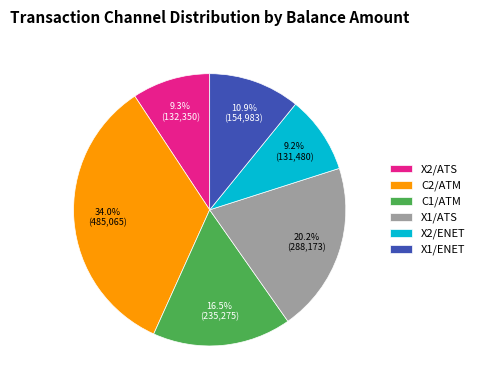

What percentage is NOT represented by X1/ATS?

79.8%